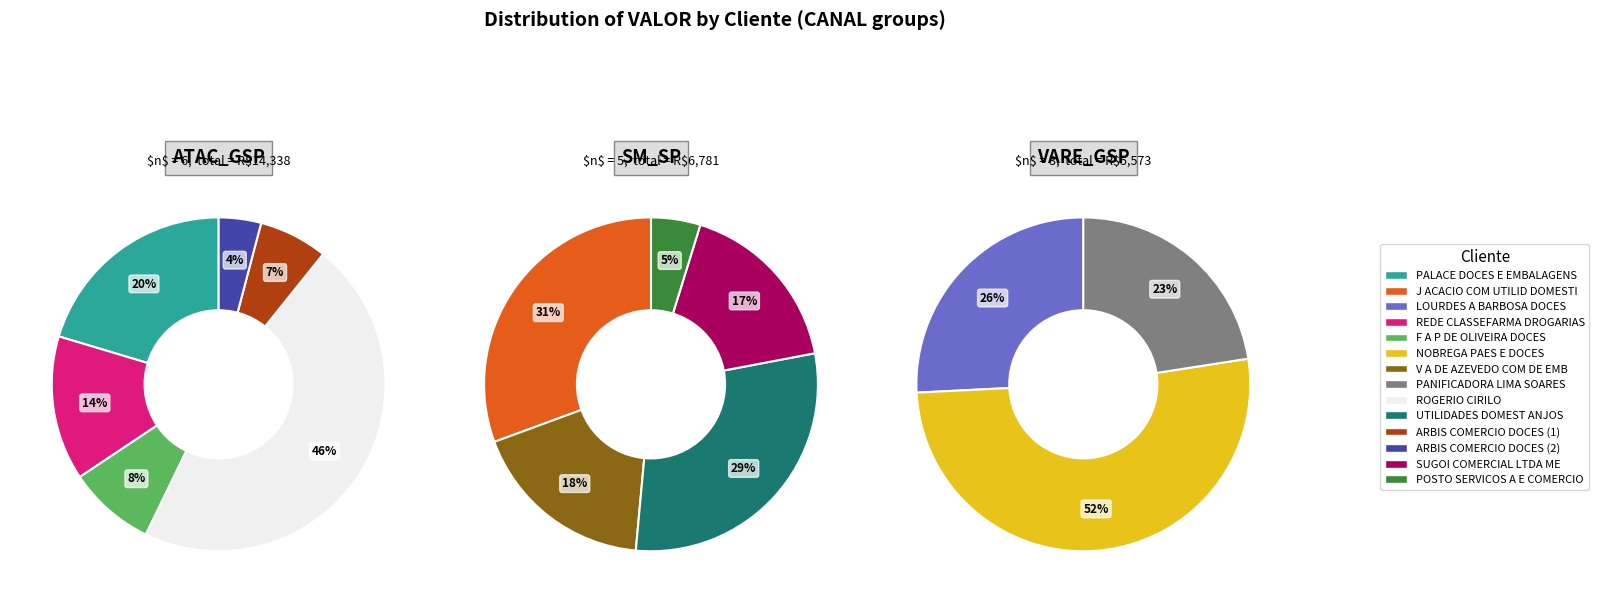

What is the change in value from NOBREGA PAES E DOCES to V A DE AZEVEDO COM DE EMB?

-1662.6